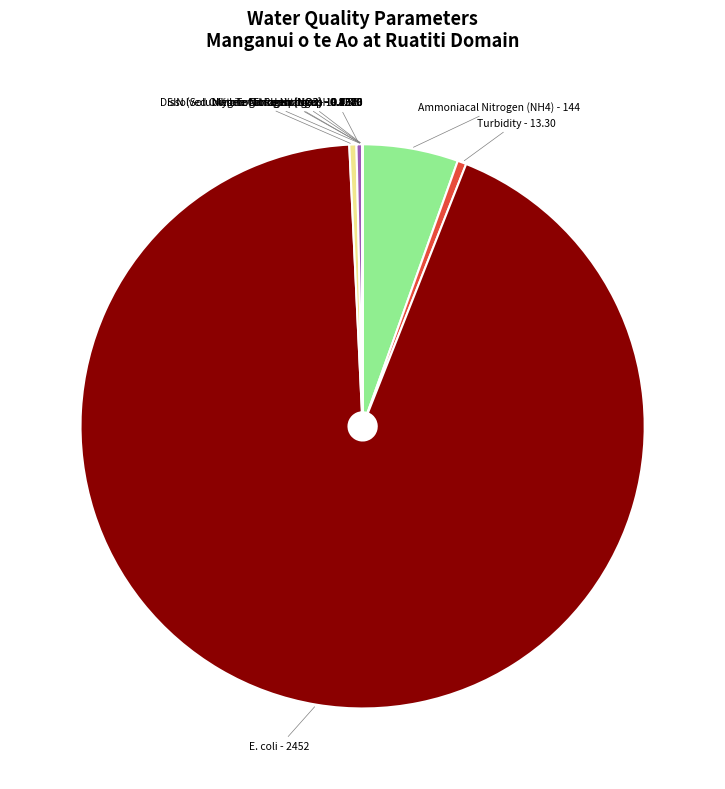

Is there any slice that represents more than half of the pie?

Yes